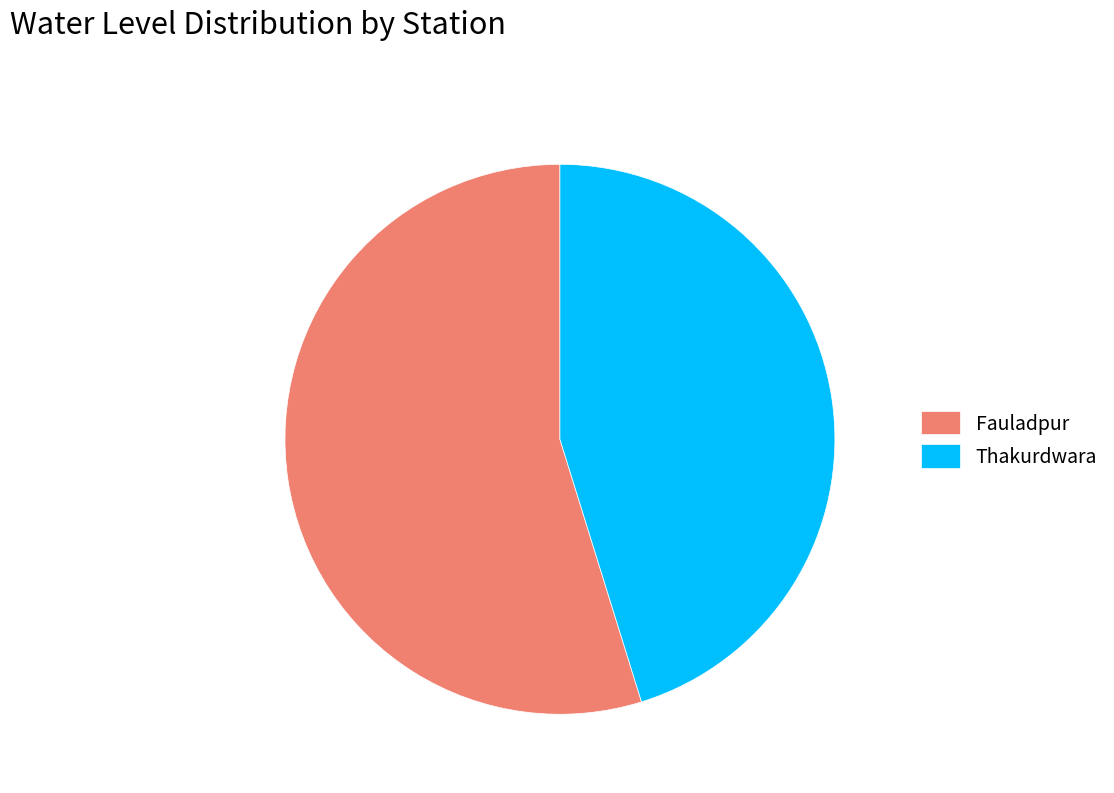

Do Fauladpur and Thakurdwara together represent more than half of the pie?

Yes